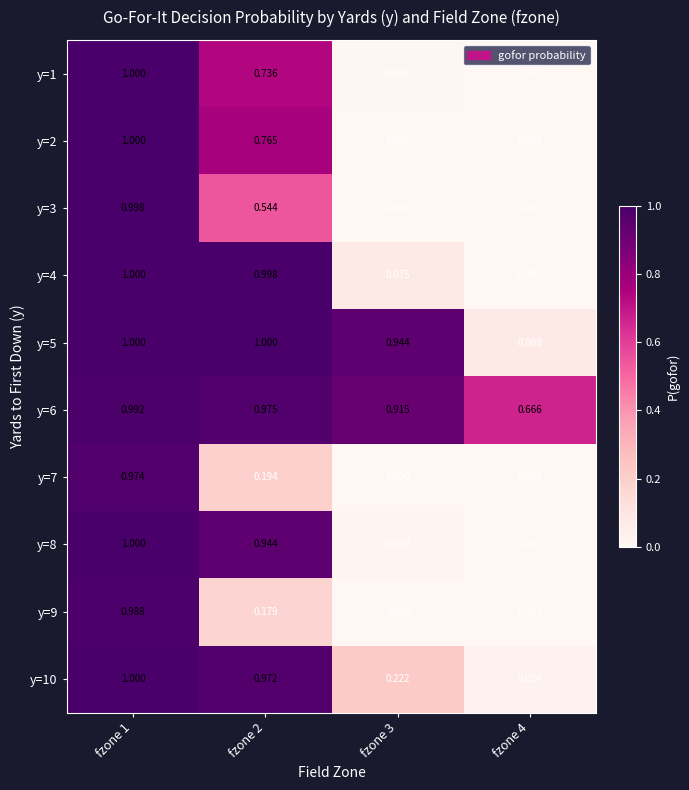

Is the value of y=2 at fzone 3 greater than the value of y=5 at fzone 4?

No